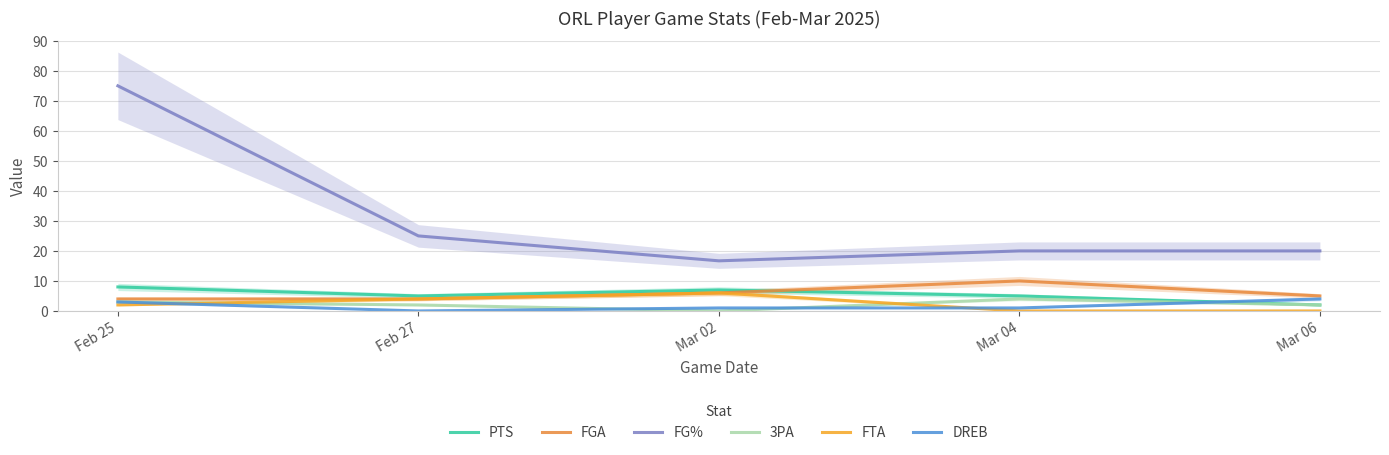

What is the sum of the FG% values at Mar 06 and Mar 02?

36.7